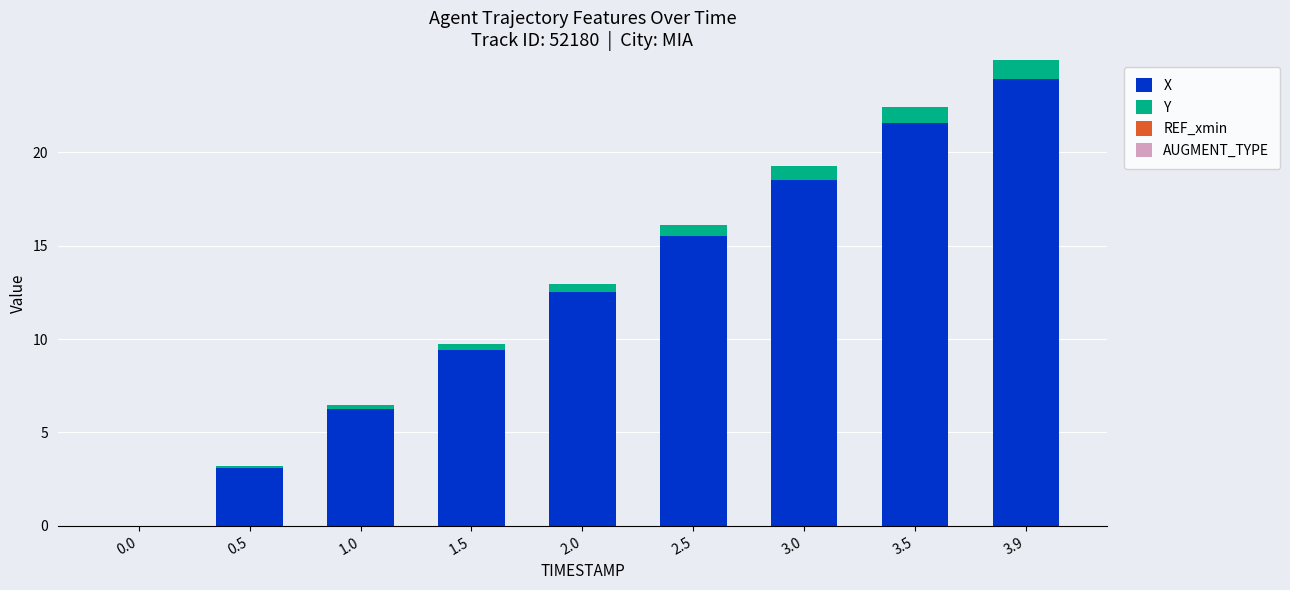

How many categories are shown in the chart?

9